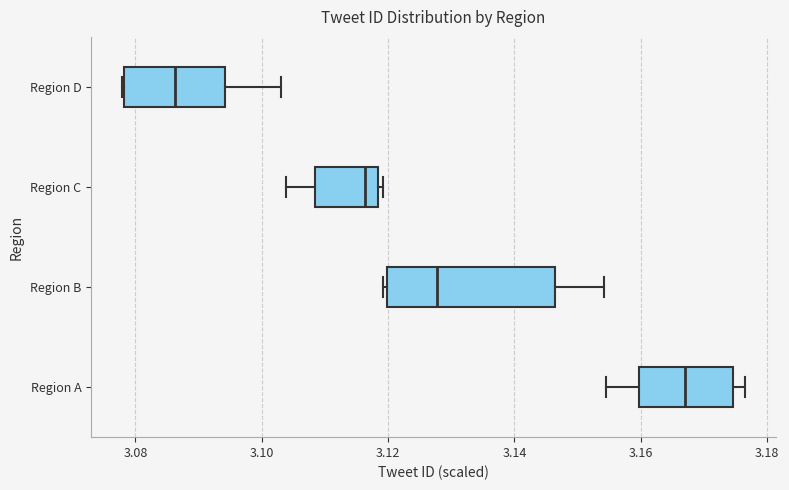

Reading bottom to top, read every box against the x-axis: the position of its median line, the range the box covers, and the ends of its whiskers. The values are not printed on the chart, so give them approximately, as read against the axis.

Region A: median 3.168, box 3.160 to 3.174, whiskers 3.154 to 3.176
Region B: median 3.128, box 3.120 to 3.146, whiskers 3.120 (just left of the box's left edge) to 3.154
Region C: median 3.116, box 3.108 to 3.118, whiskers 3.104 to 3.120
Region D: median 3.086, box 3.078 to 3.094, whiskers 3.078 to 3.104